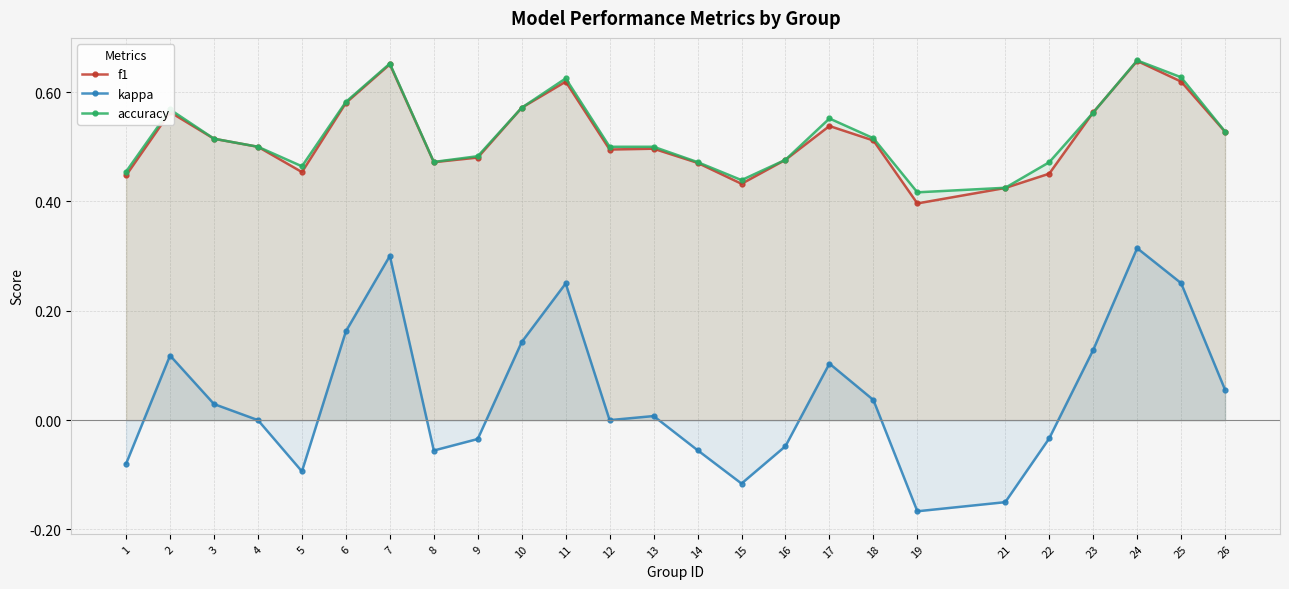

True or false: f1 has more than 2 interior local peaks.

True